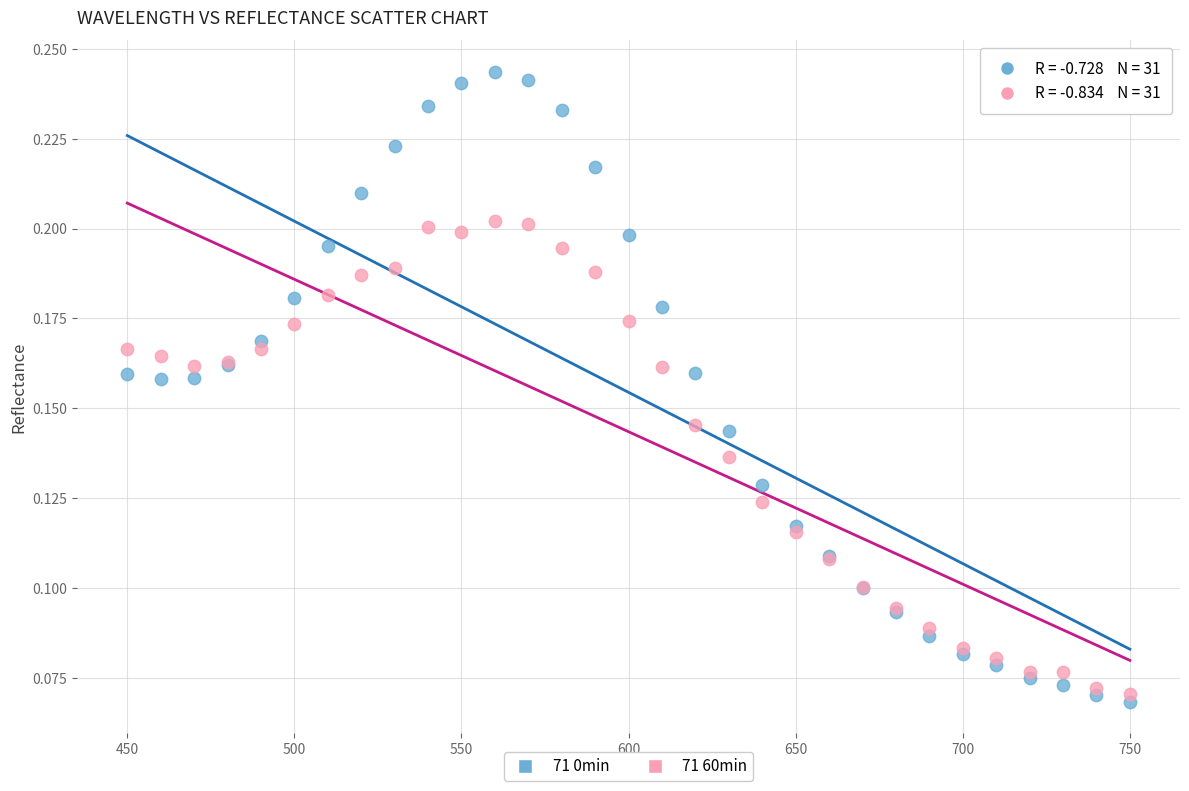

What is the X range (max minus min) for the scatter plot?

300.0